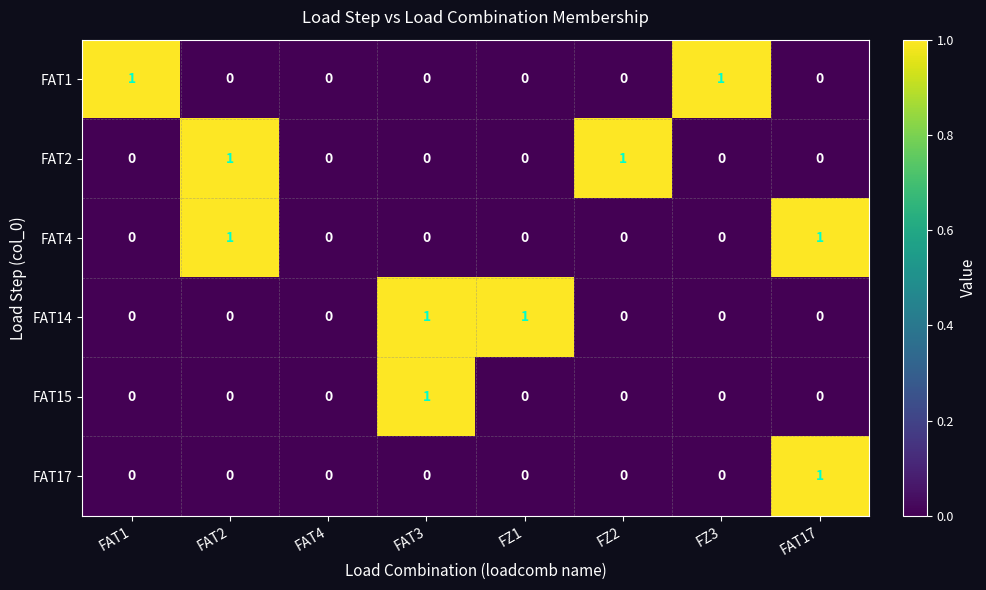

Is the value of FAT15 at FAT17 greater than the value of FAT1 at FAT1?

No